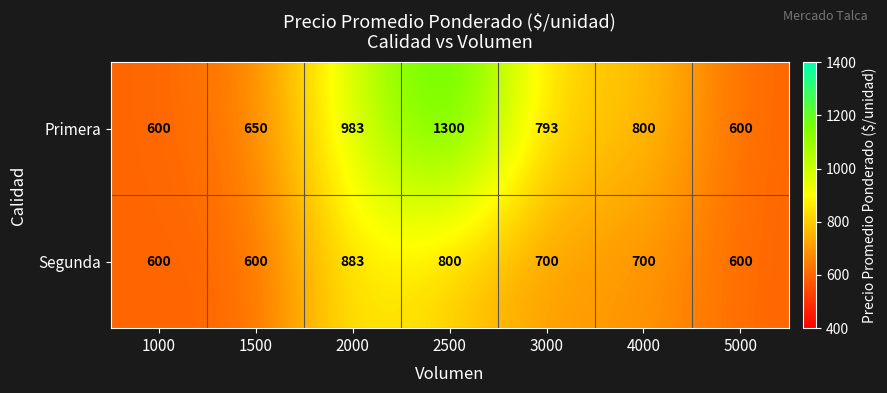

Reading left to right, extract all data points from this chart.

Primera: 600	650	983	1300	793	800	600
Segunda: 600	600	883	800	700	700	600